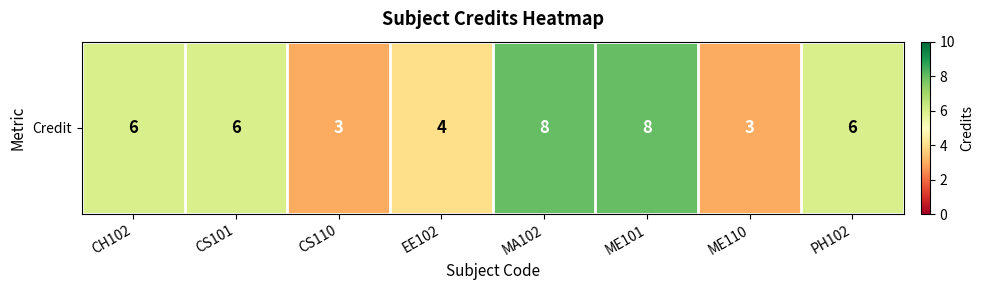

What is the change in value from CH102 to MA102?

+2